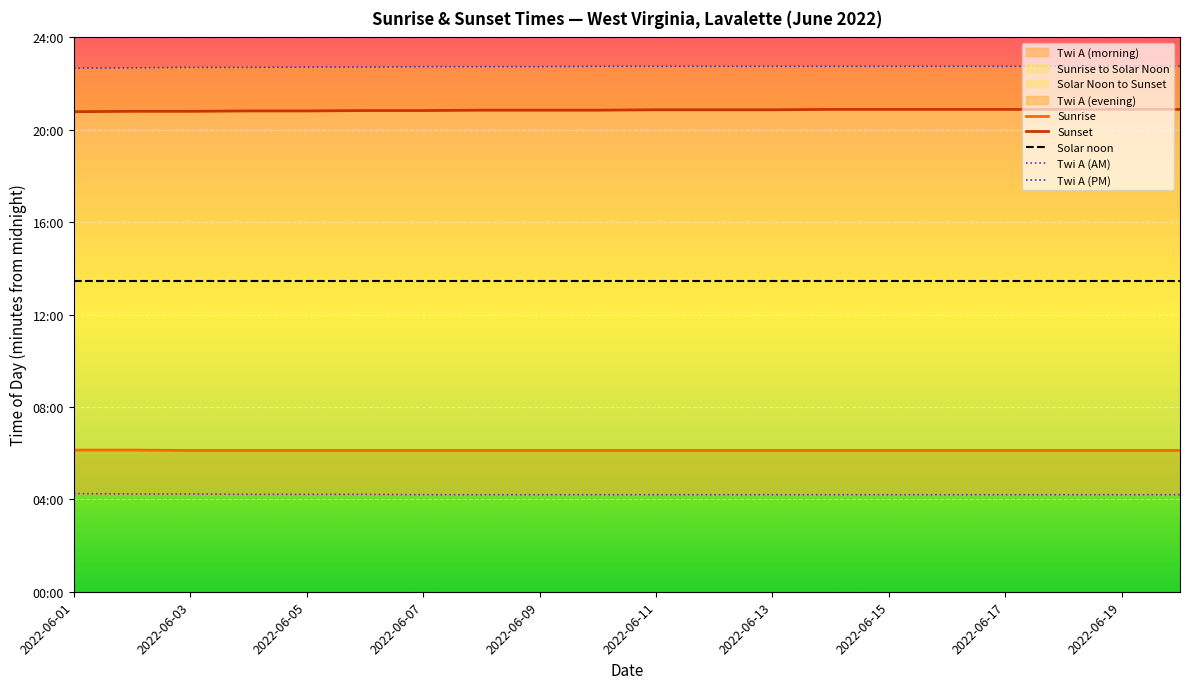

At which label is Sunrise closest to 367?

2022-06-03